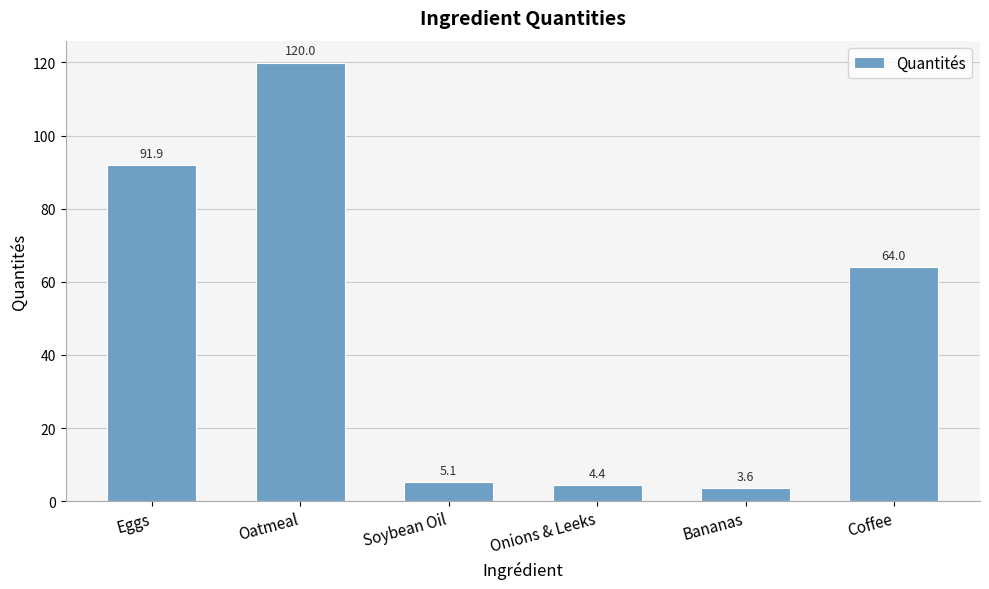

Reading right to left, list all the values displayed in this chart.

64.0	3.6	4.4	5.1	120.0	91.9